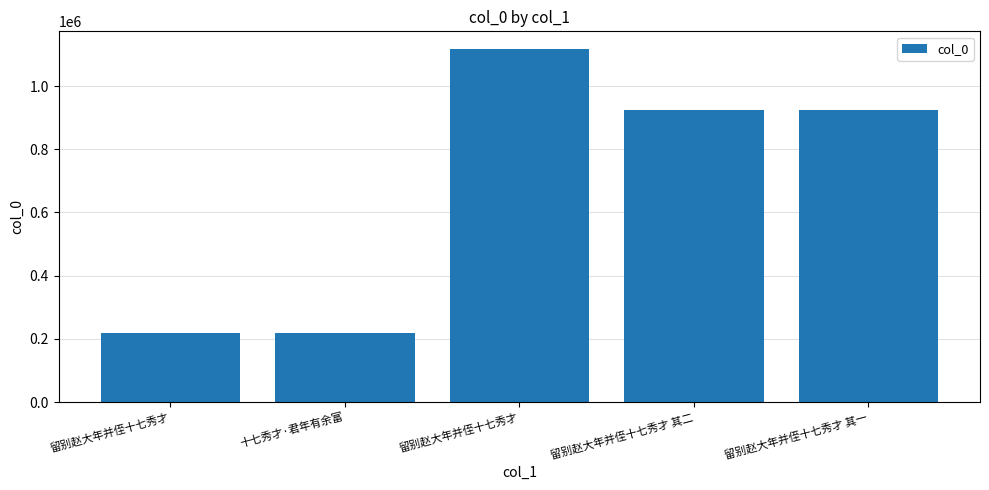

Rank the categories by value from lowest to highest.

留别赵大年并侄十七秀才, 十七秀才·君年有余富, 留别赵大年并侄十七秀才 其二, 留别赵大年并侄十七秀才 其一, 留别赵大年并侄十七秀才